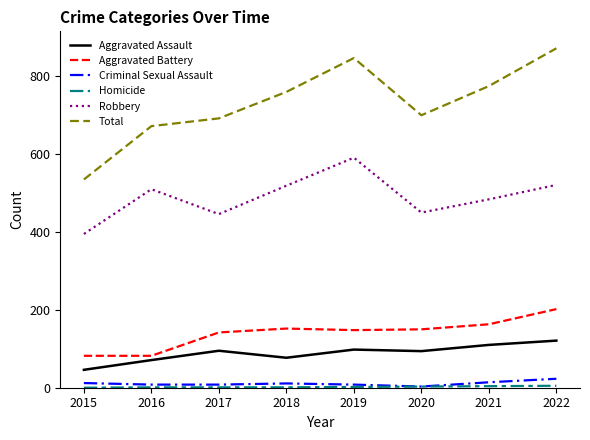

What is the difference between the second highest and second lowest values in the Criminal Sexual Assault series?

6